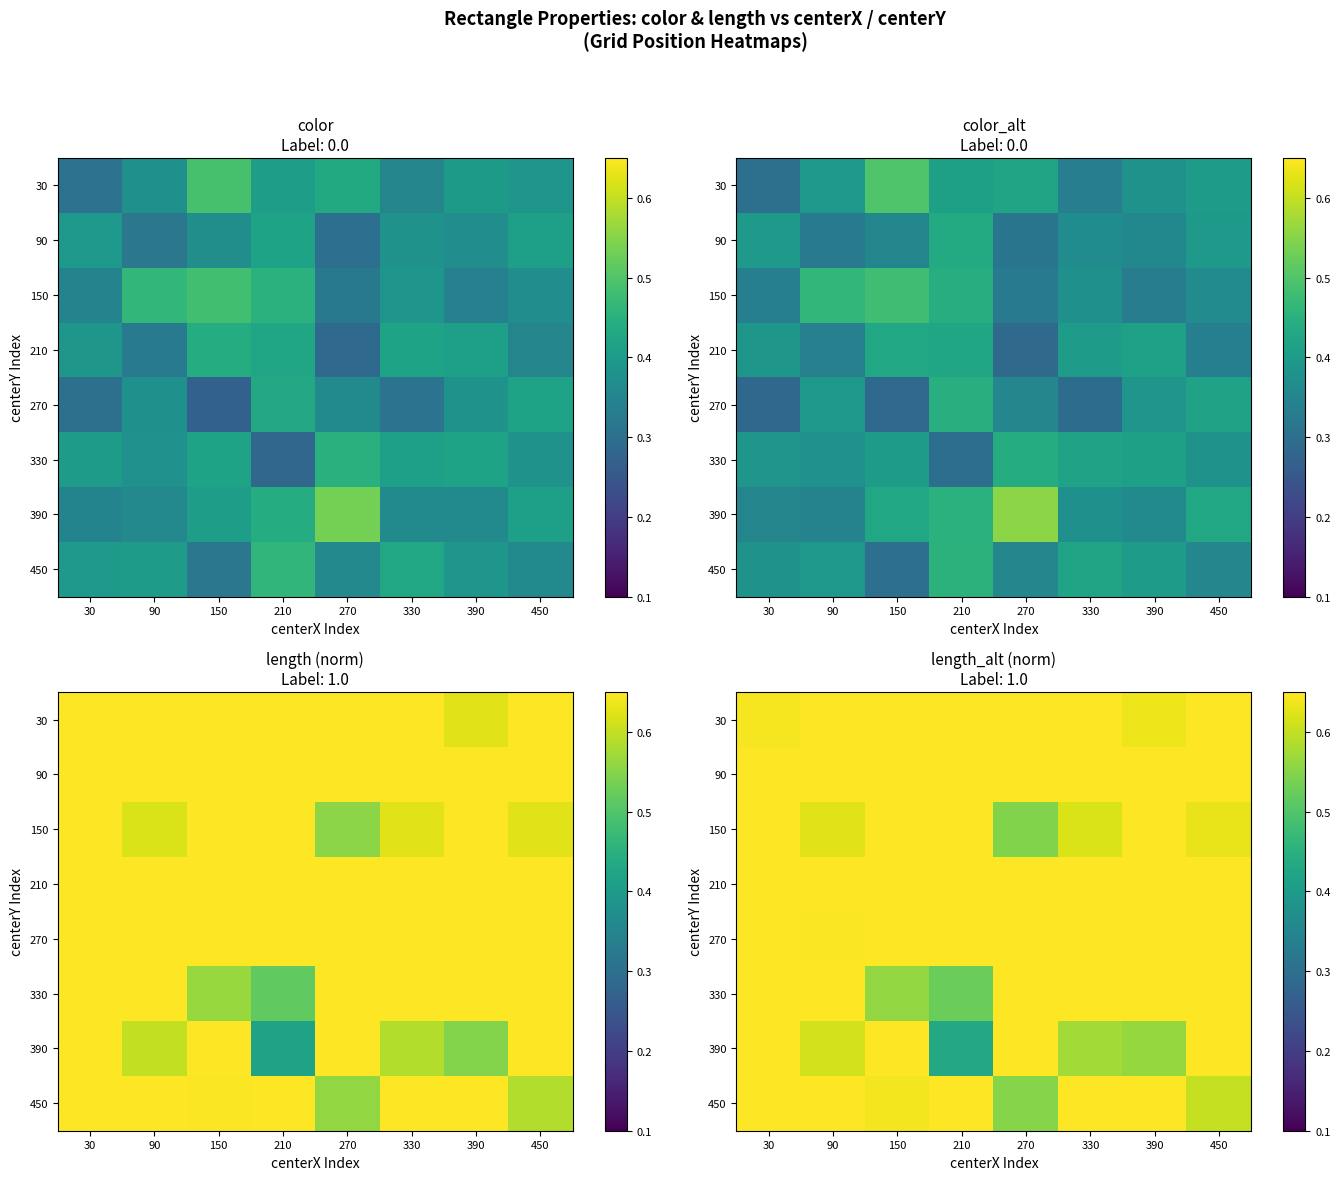

True or false: 30 has a value of 0.2 at 30.

False